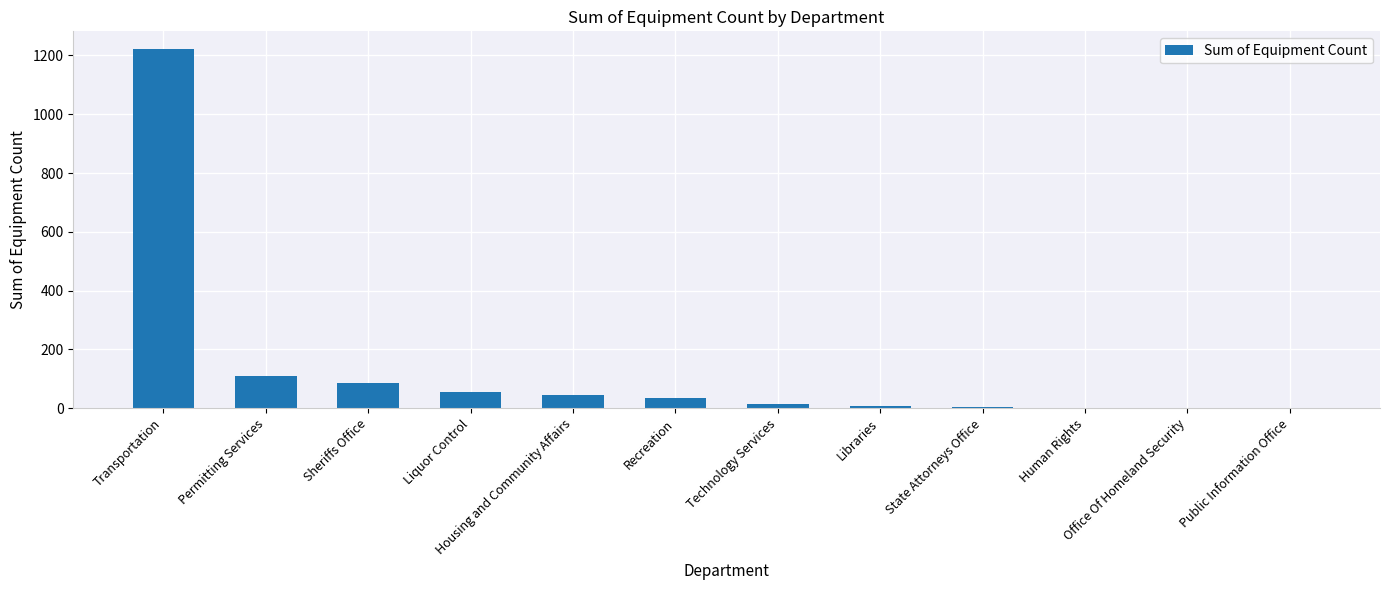

The chart shows a value of 109 at Permitting Services. True or false?

True